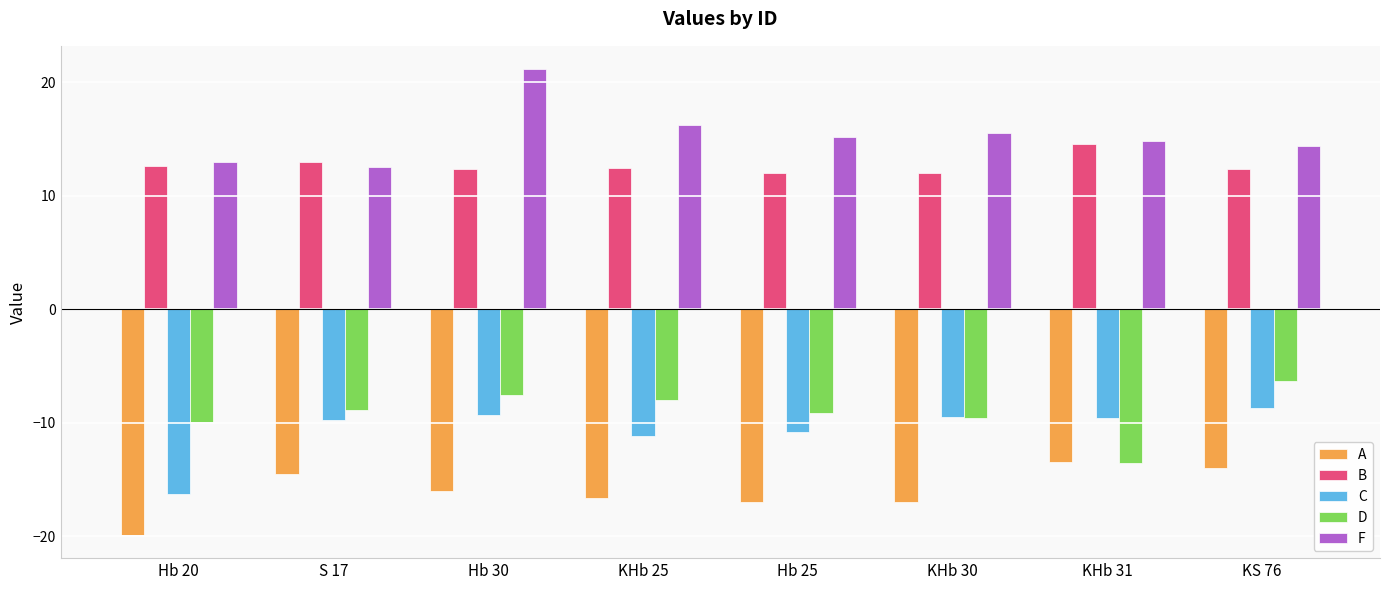

Rank the series at Hb 30 from highest to lowest value.

F, B, D, C, A